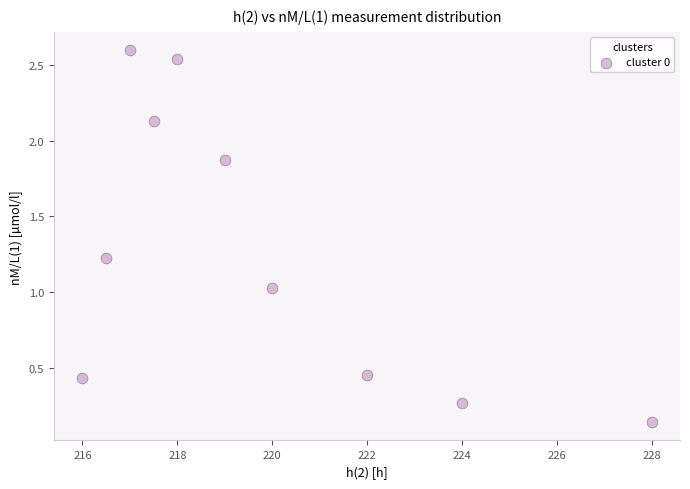

What is the average Y value?

1.3